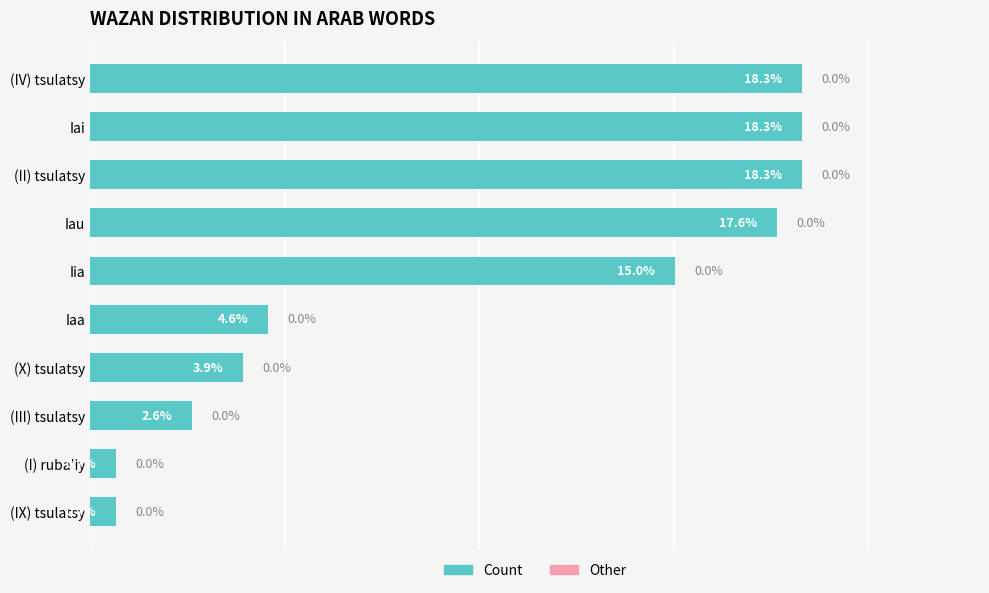

What is the label of the 6th bar from the bottom?

Iia